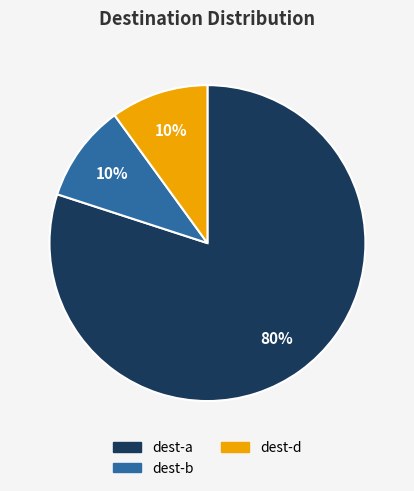

Is there a majority slice in this chart?

Yes